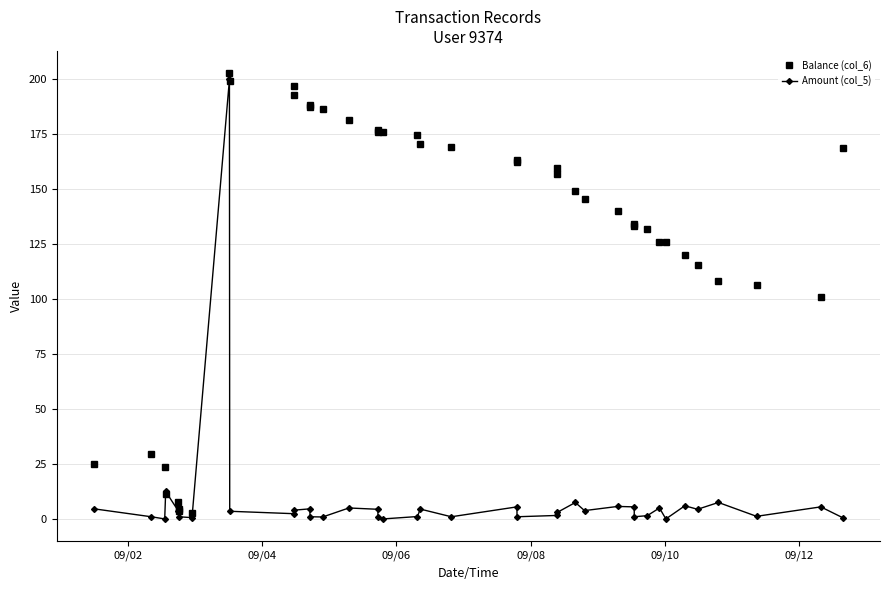

How many categories are shown in the chart?

40